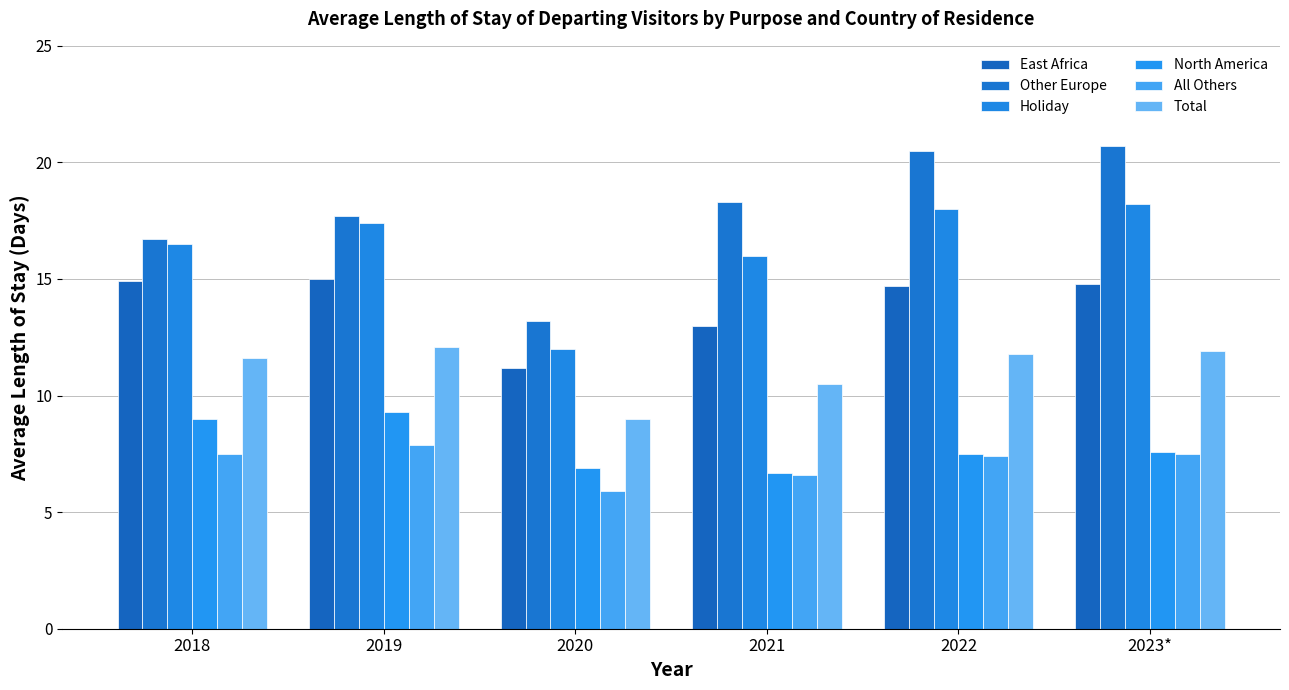

What is the highest value of the All Others series?

7.9